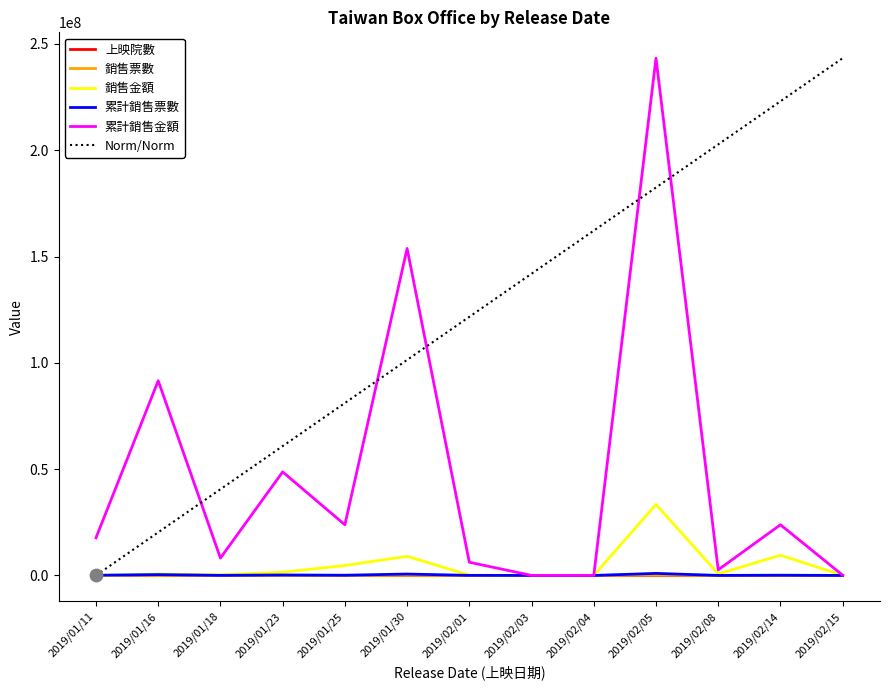

At which category is the sum across all series the highest?

2019/02/05